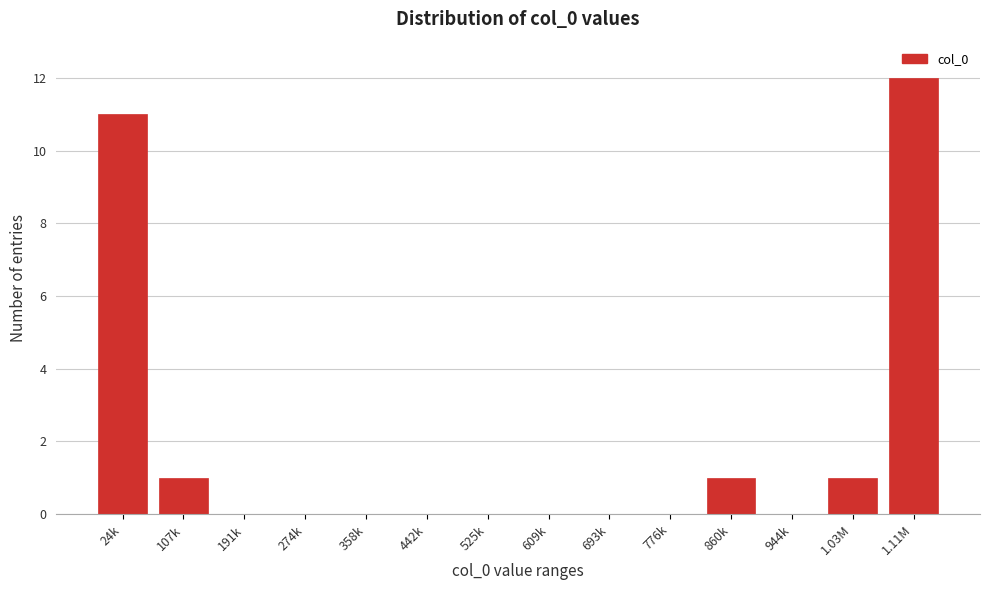

Reading left to right, transcribe all the data shown in this chart.

24k=11	107k=1	191k=0	274k=0	358k=0	442k=0	525k=0	609k=0	693k=0	776k=0	860k=1	944k=0	1.03M=1	1.11M=12